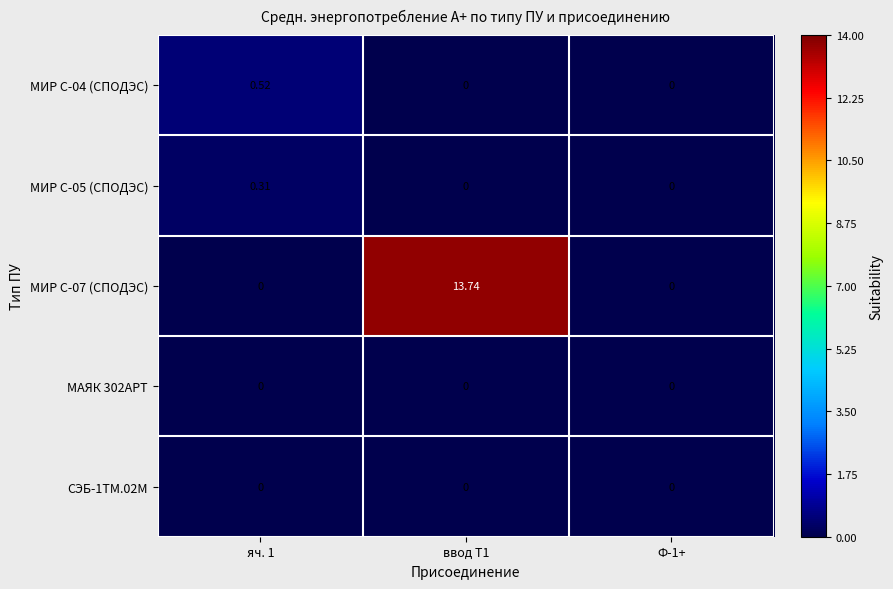

Is the value of МИР С-04 (СПОДЭС) at яч. 1 greater than the value of МИР С-05 (СПОДЭС) at яч. 1?

Yes